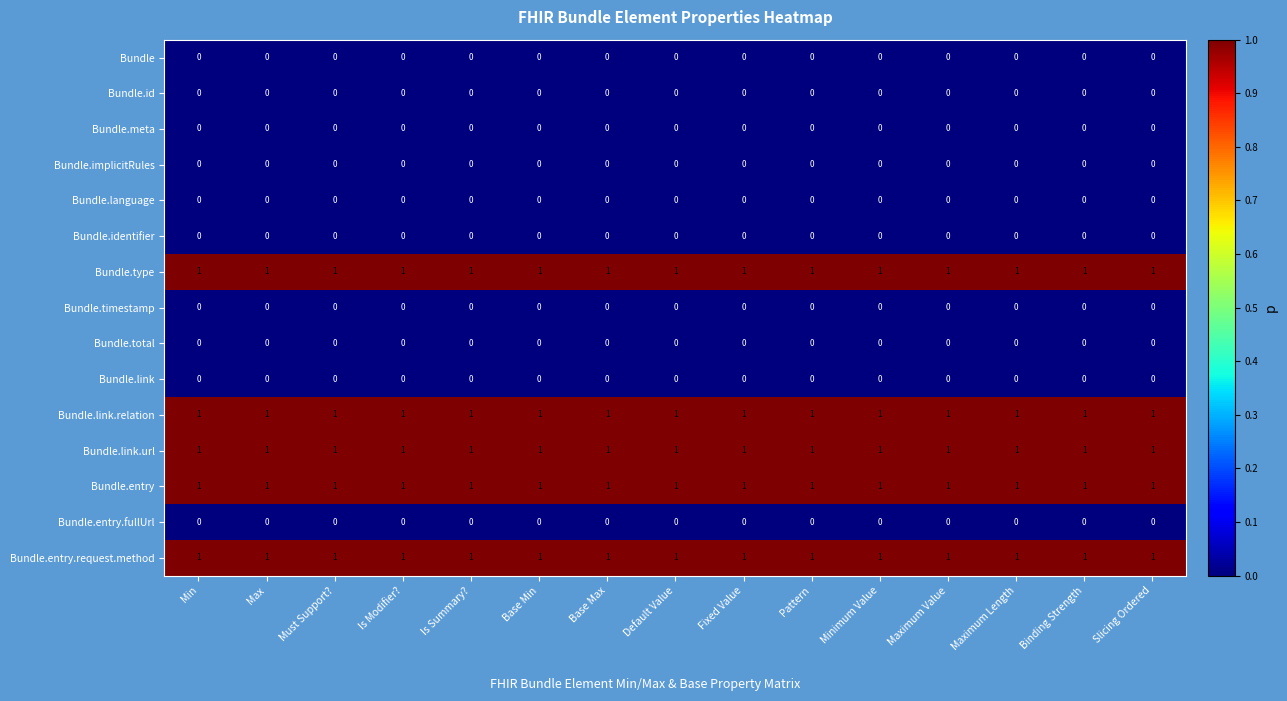

What is the spread (max minus min) of values at Base Min?

1